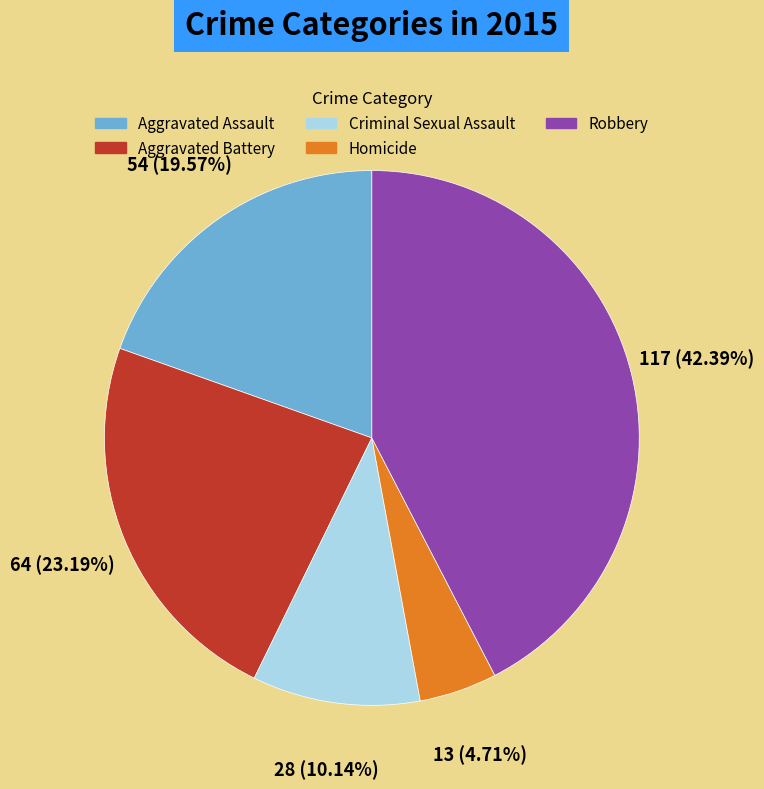

Is the sum of Homicide and Aggravated Battery greater than half?

No